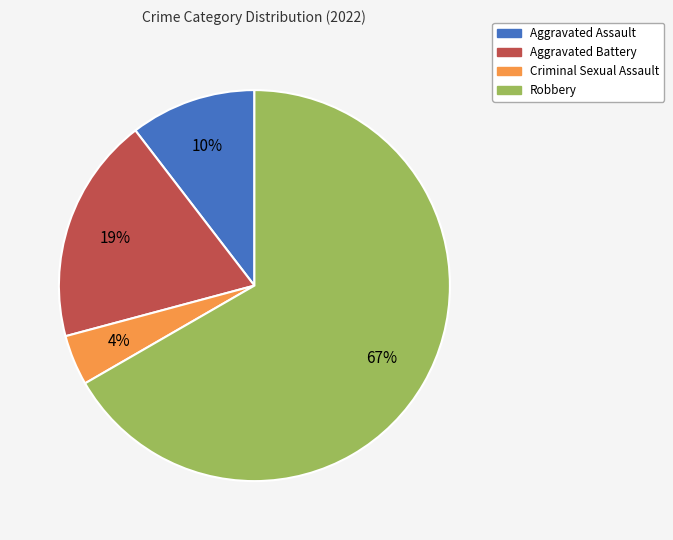

How many slices are in this pie chart?

4